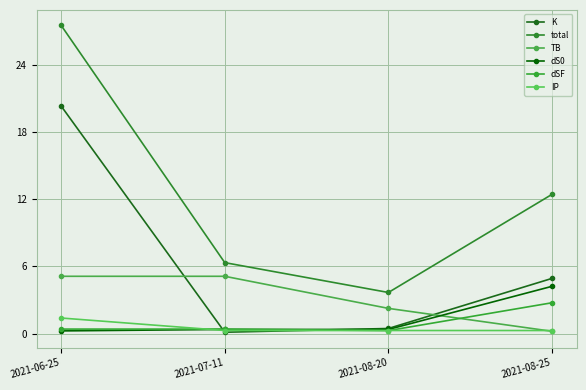

Which category has the lowest value in the total series?

2021-08-20